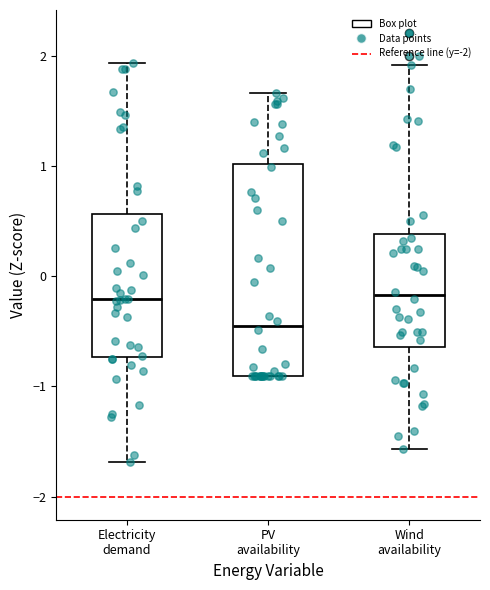

Which box has the lowest median line?

PV availability